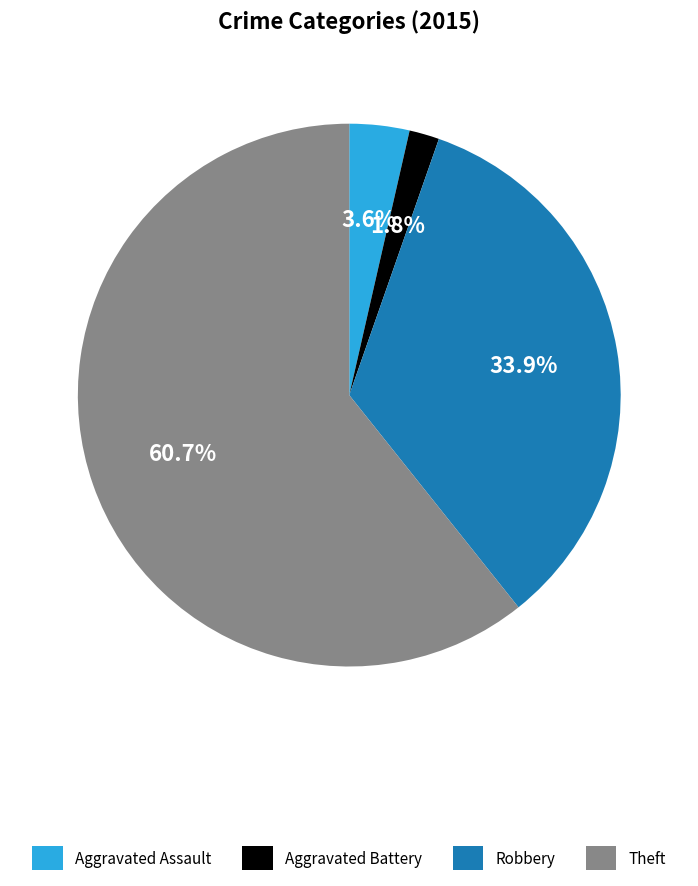

Approximately how many times larger is the value at Aggravated Assault compared to Robbery?

0.1